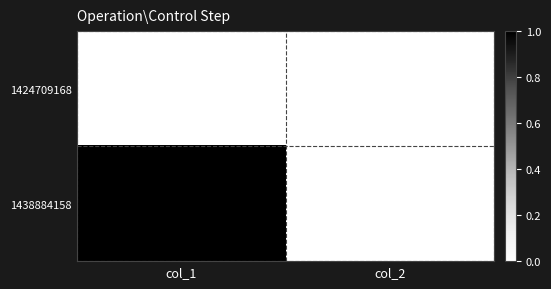

Reading left to right, list all the values displayed in this chart.

1424709168: col_1=0	col_2=0
1438884158: col_1=1	col_2=0